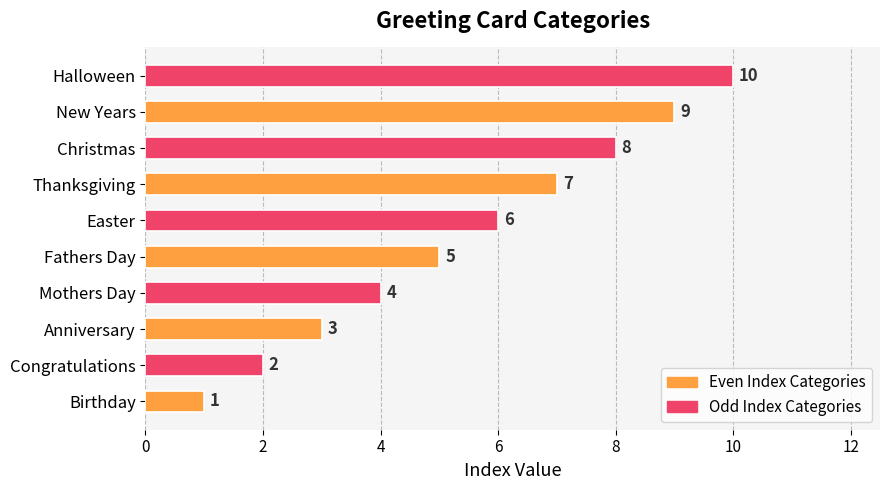

Between New Years and Anniversary, which is larger?

New Years